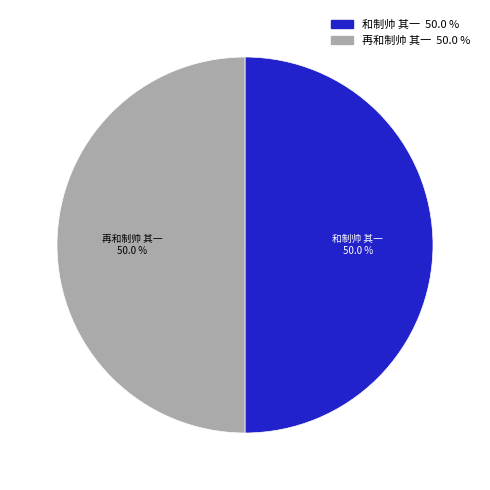

Count the number of slices in the pie.

2